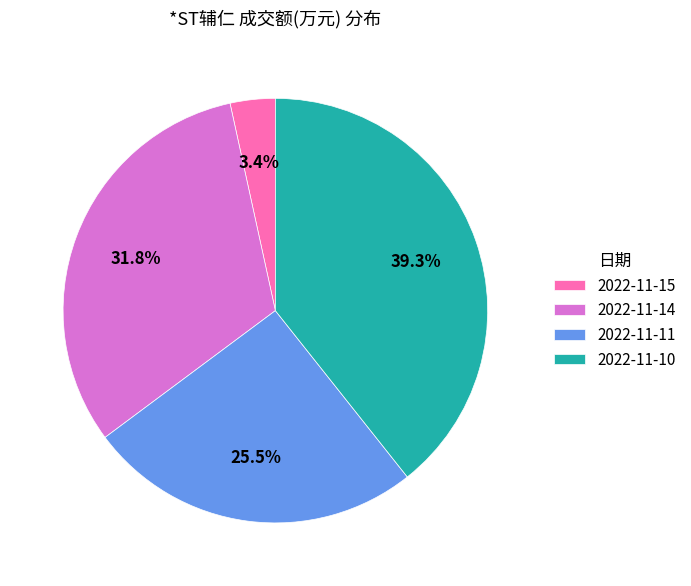

How many slices are in this pie chart?

4